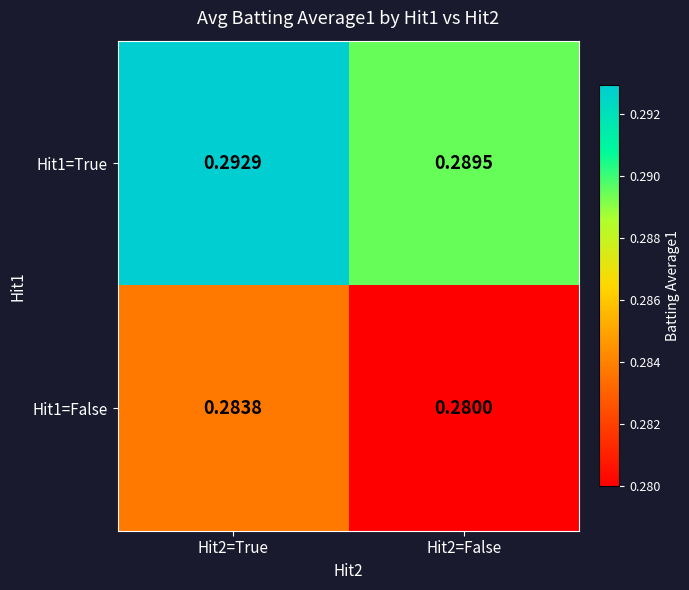

Is the value of Hit1=True at Hit2=False greater than the value of Hit1=False at Hit2=False?

Yes